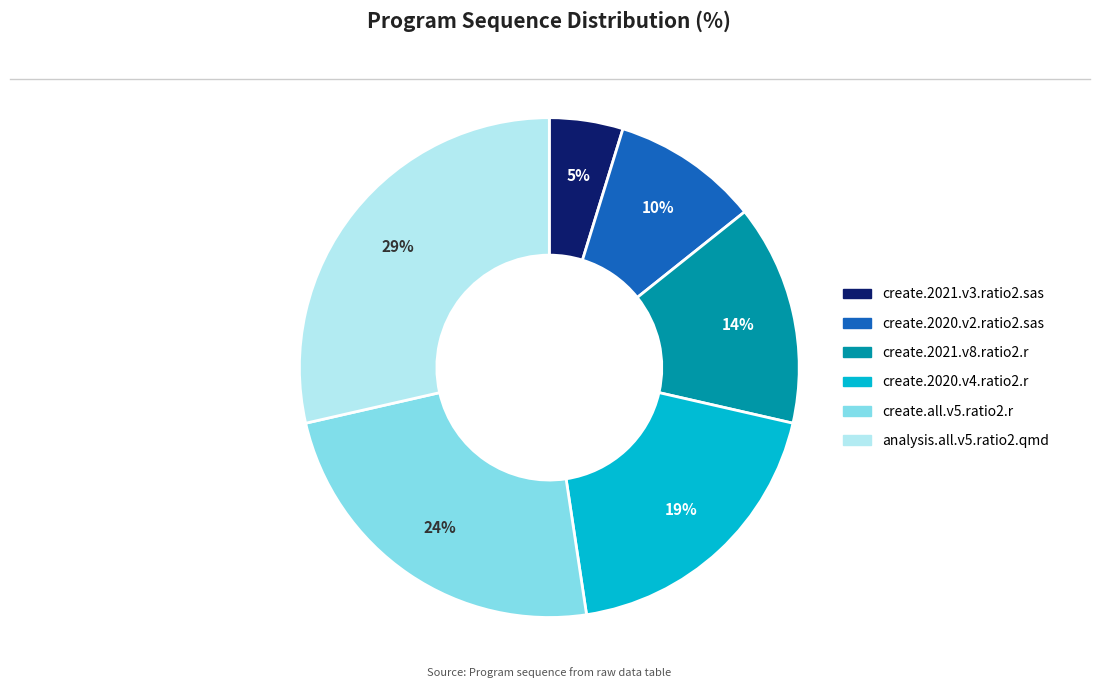

Is the sum of create.all.v5.ratio2.r and create.2020.v2.ratio2.sas greater than half?

No